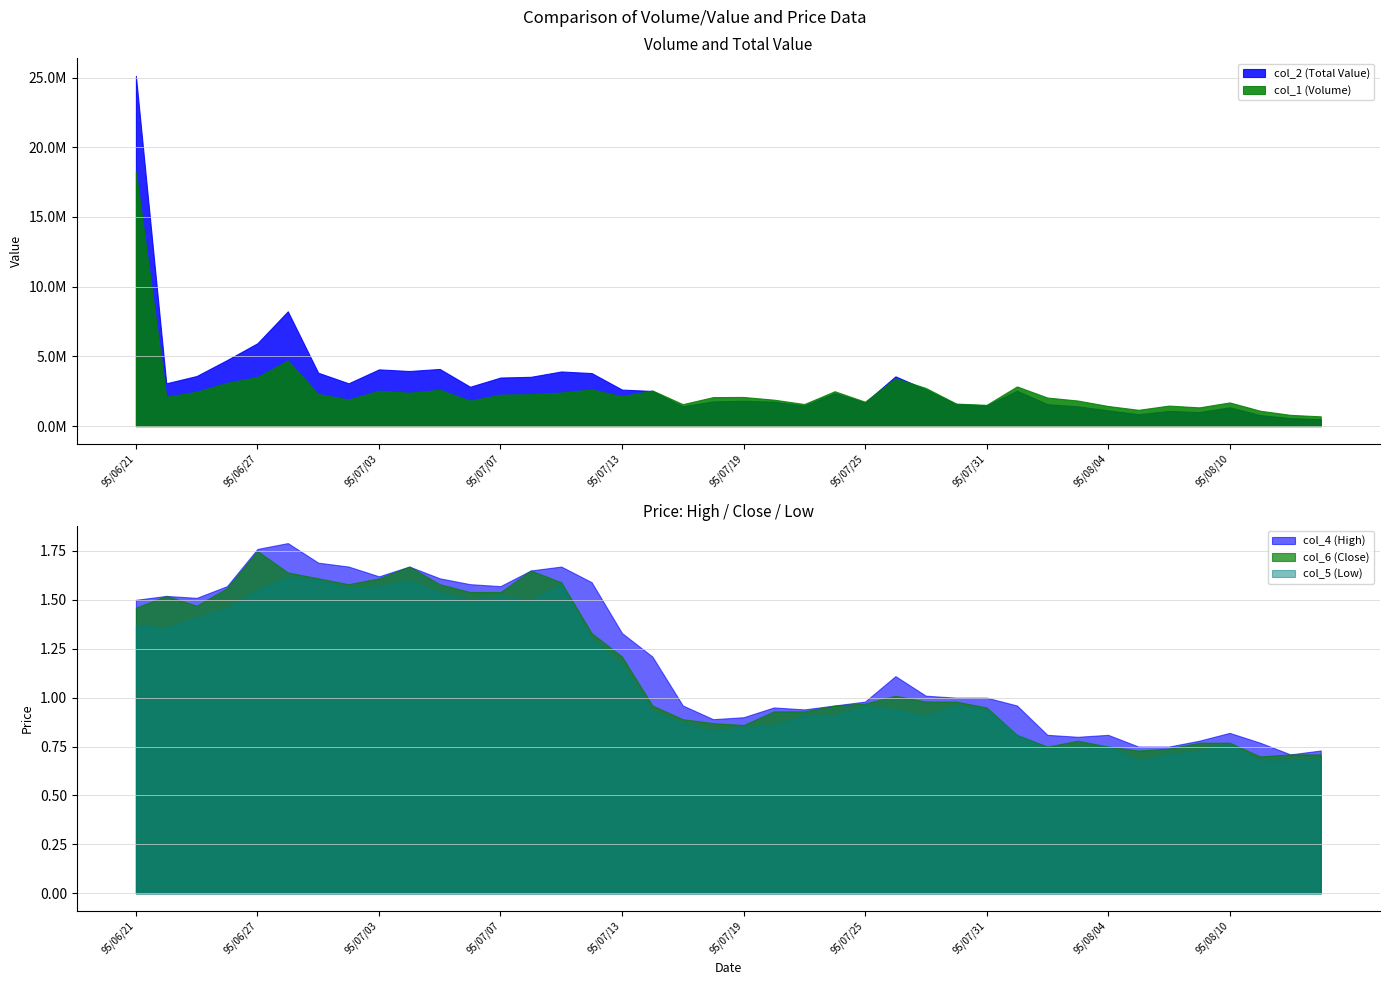

The col_1 (Volume) series shows 1005686 at 95/08/03. True or false?

False